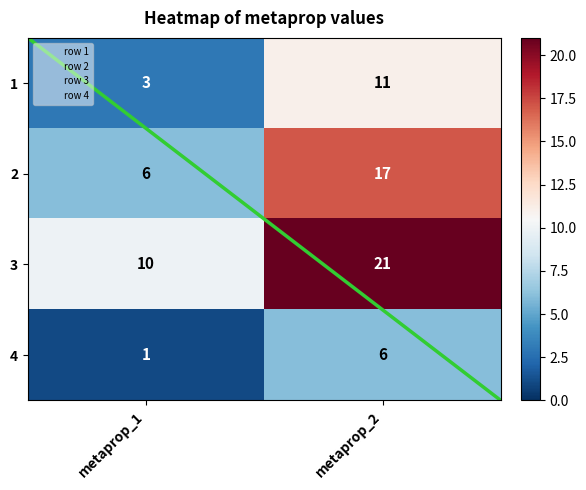

Rank the series at metaprop_1 from lowest to highest value.

4, 1, 2, 3